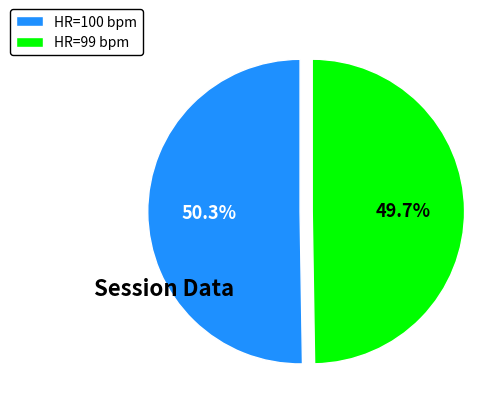

Is HR=99 bpm the majority of the pie?

No